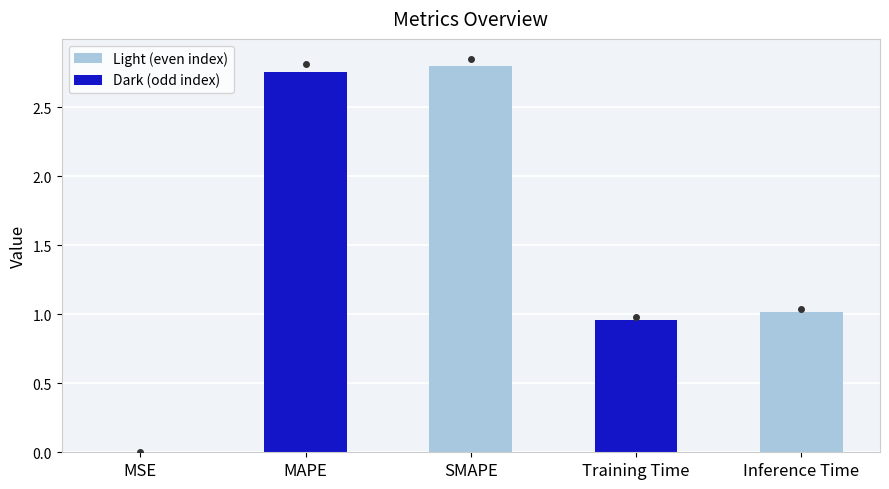

Which has a higher value, MSE or SMAPE?

SMAPE